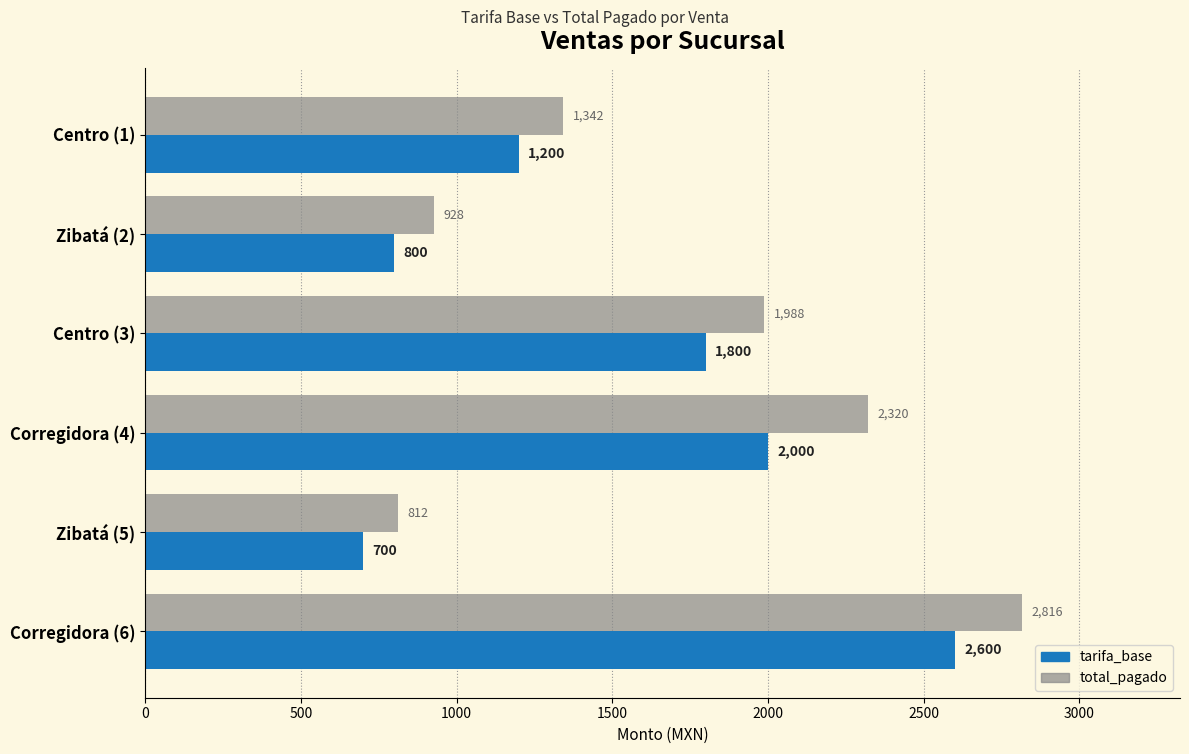

At which label is tarifa_base closest to 1650?

Centro (3)